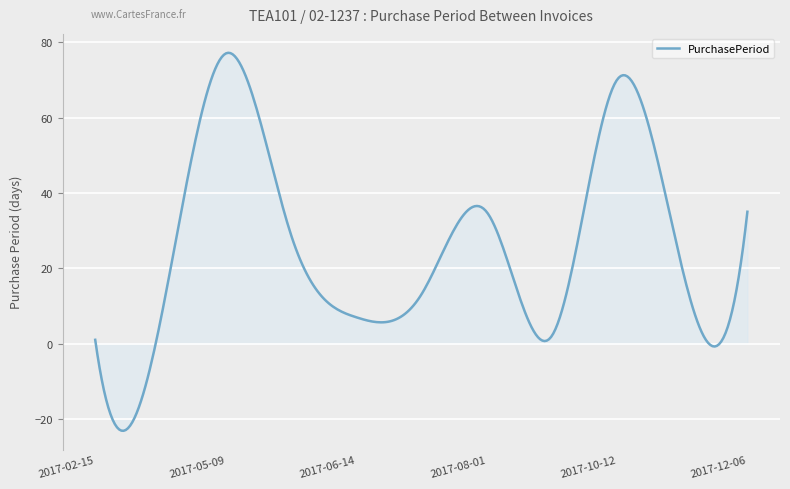

What is the maximum value shown in the chart?

77.2